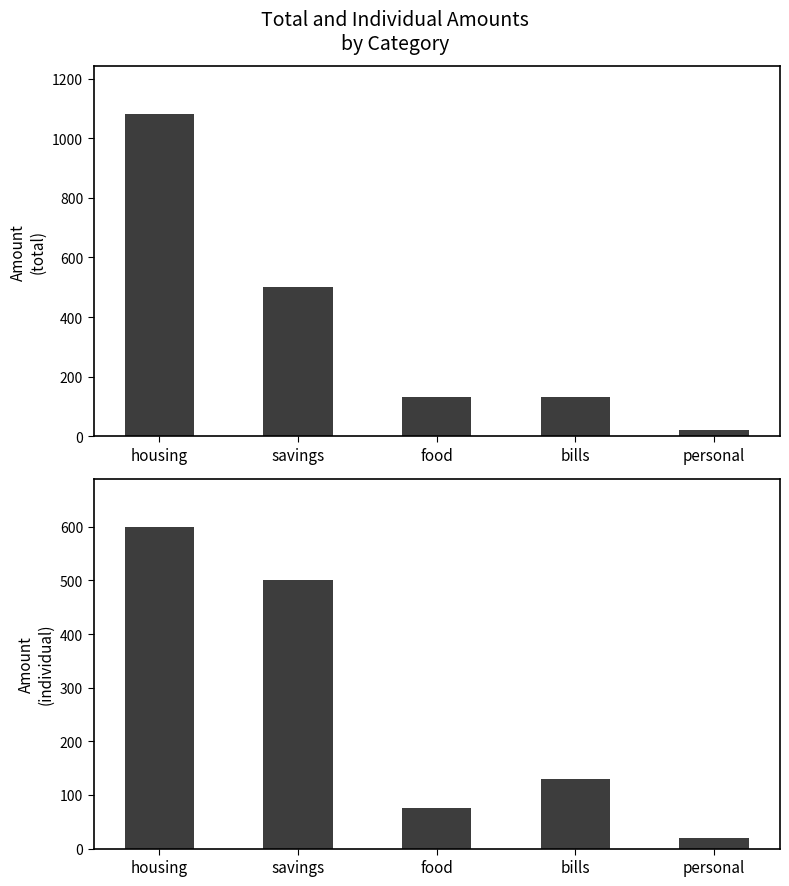

Reading left to right, transcribe all the data shown in this chart.

housing=600	savings=500	food=75	bills=130	personal=20